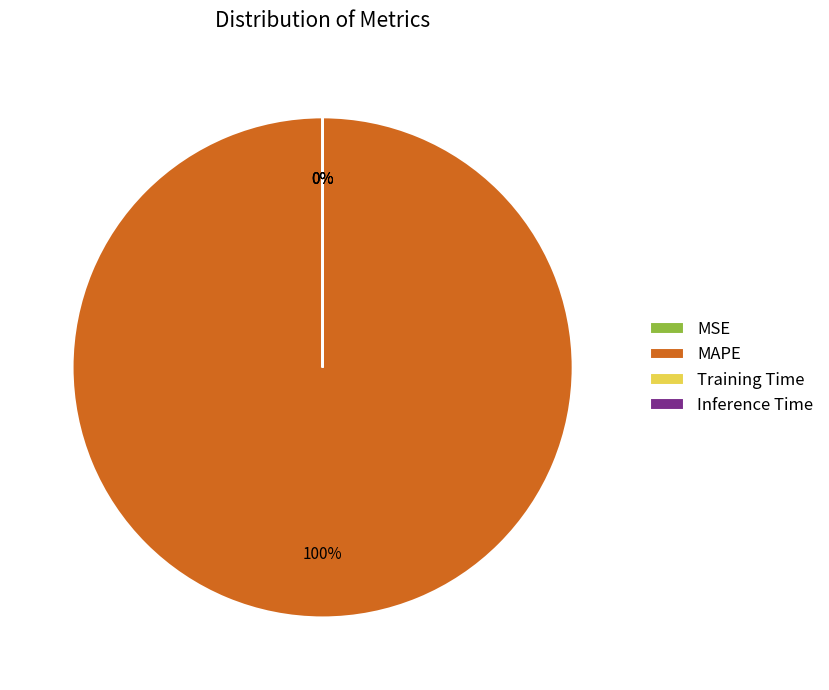

To the nearest percent, what is the difference between the MAPE and MSE slice percentages?

100%